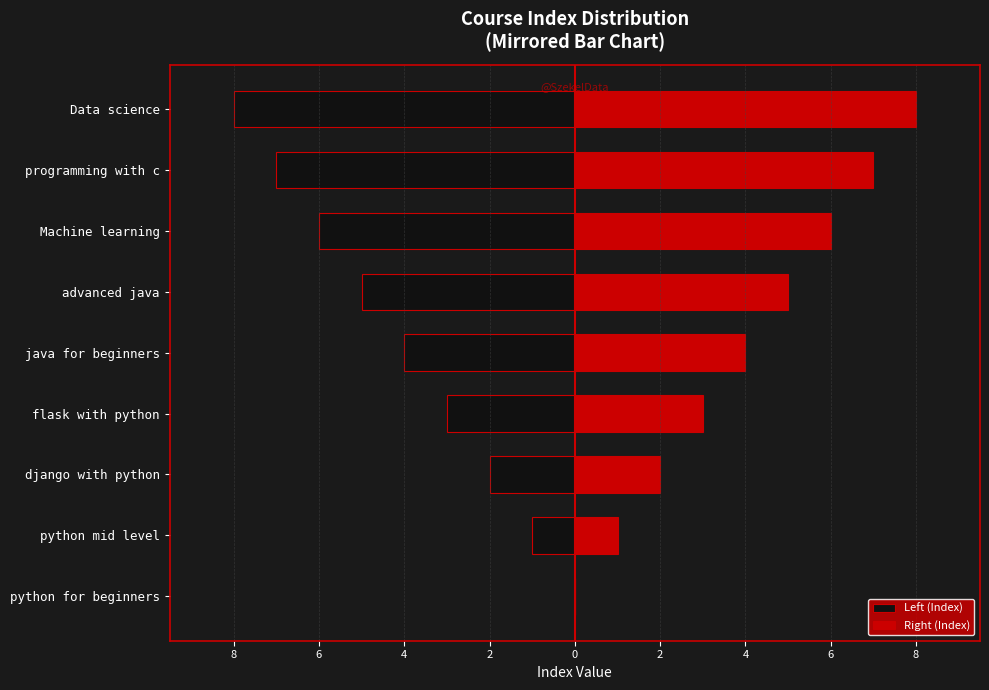

Is the value of Right (Index) at 2 greater than the value of Left (Index) at 8?

Yes